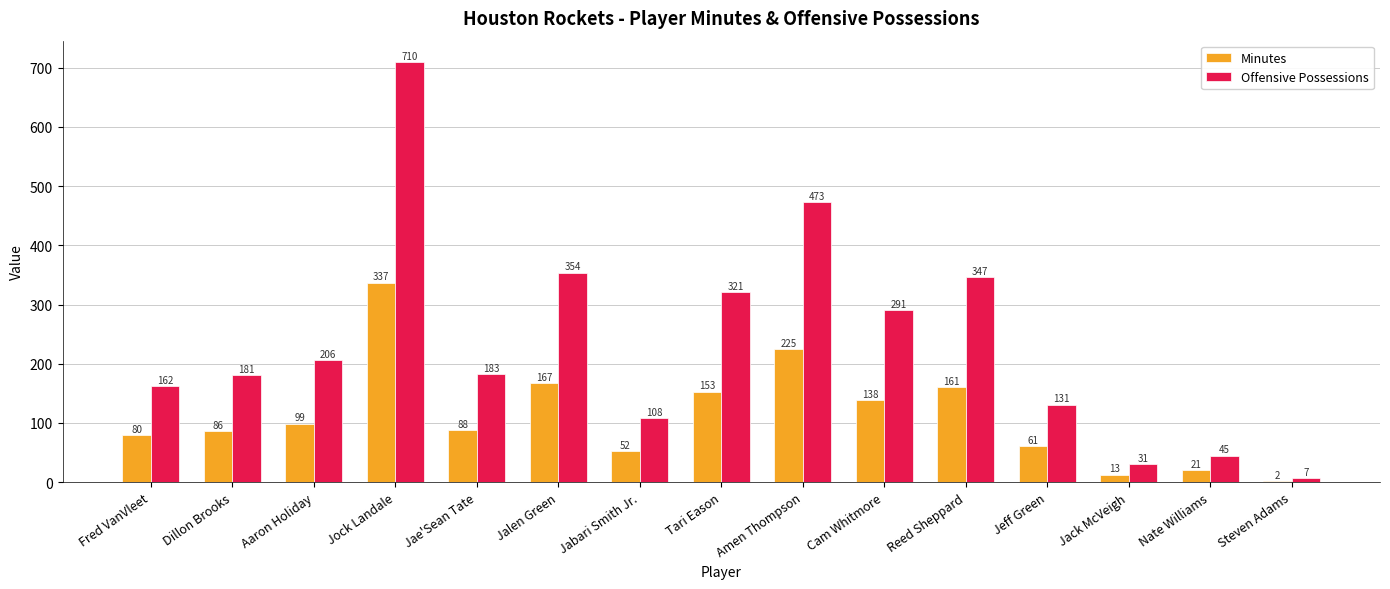

How many data points does each series have?

15